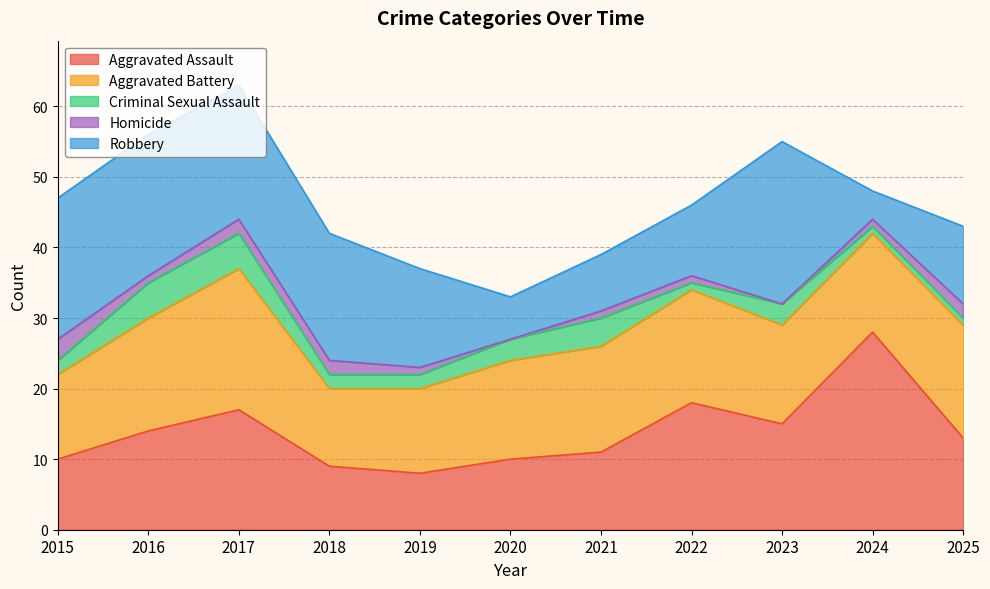

How many lines are shown in the chart?

5